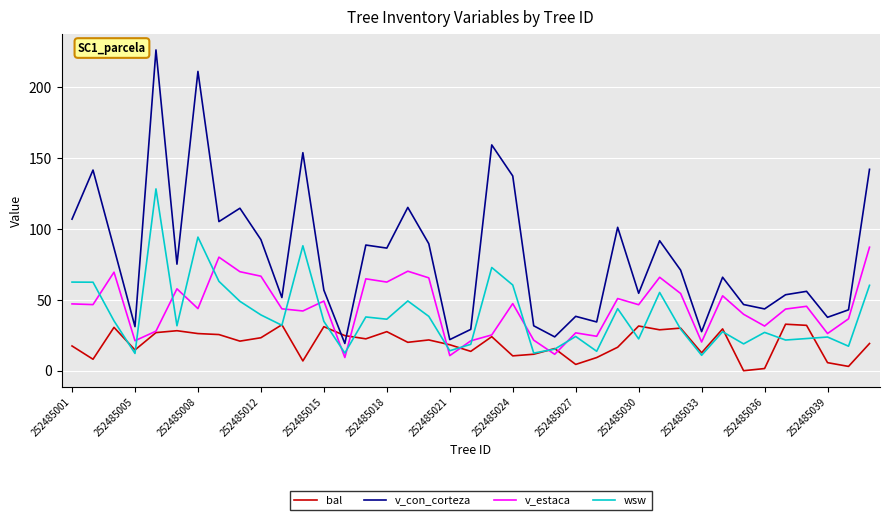

Which series has the widest spread of values?

v_con_corteza